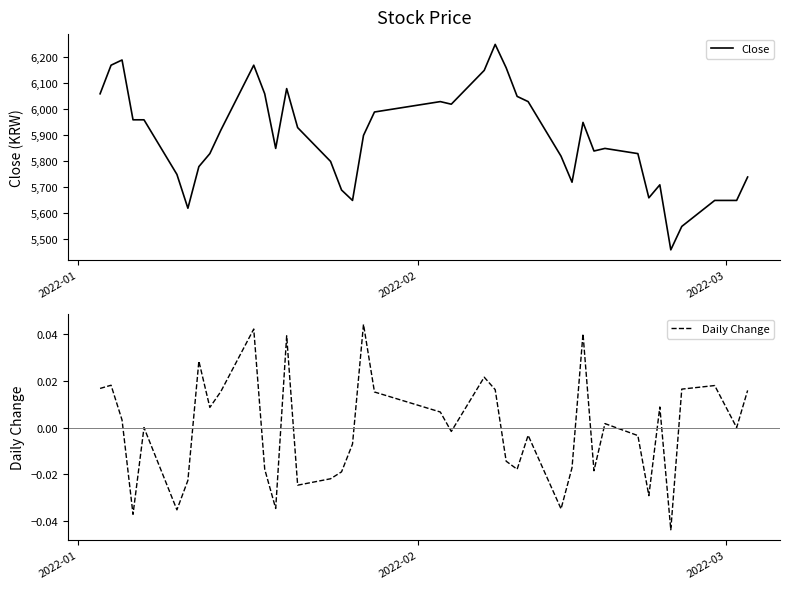

What is the lowest value of the Close series?

5460